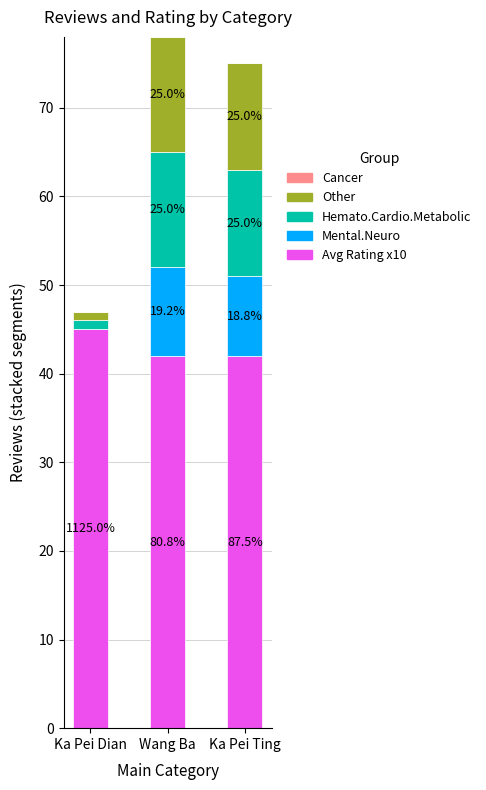

Does the chart contain stacked bars?

Yes